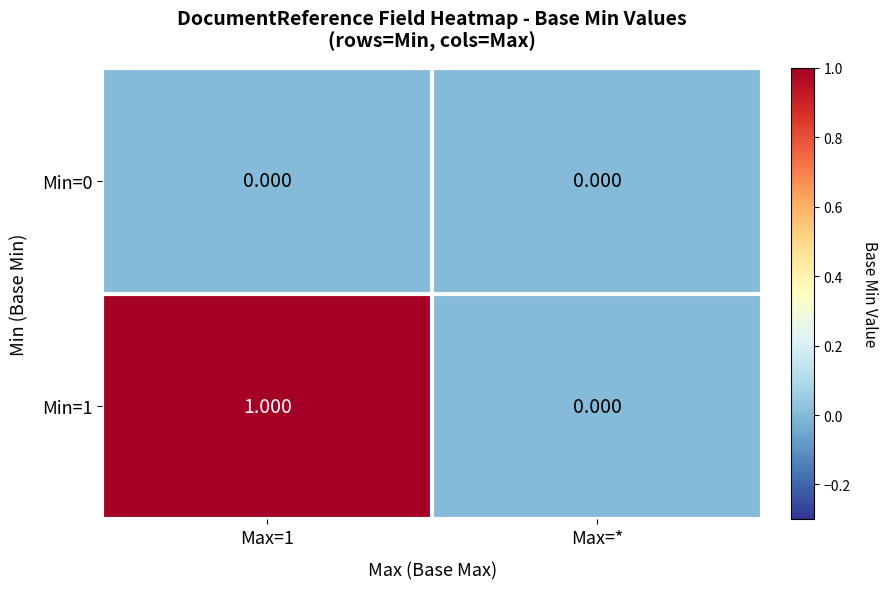

At which label does Min=1 reach its minimum?

Max=*